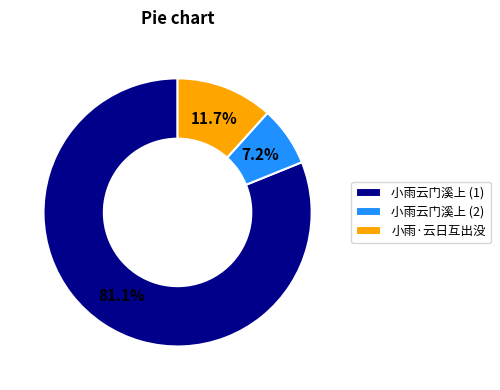

To the nearest percent, what is the difference between the largest and smallest slice percentages?

74%